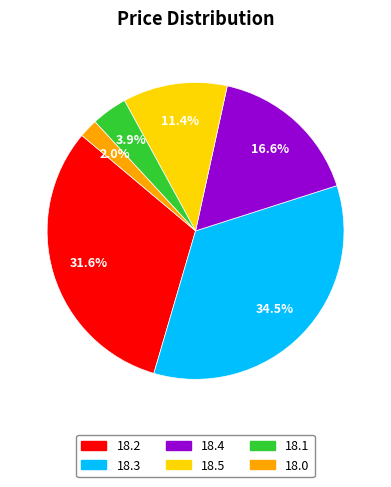

Is 18.5 the majority of the pie?

No